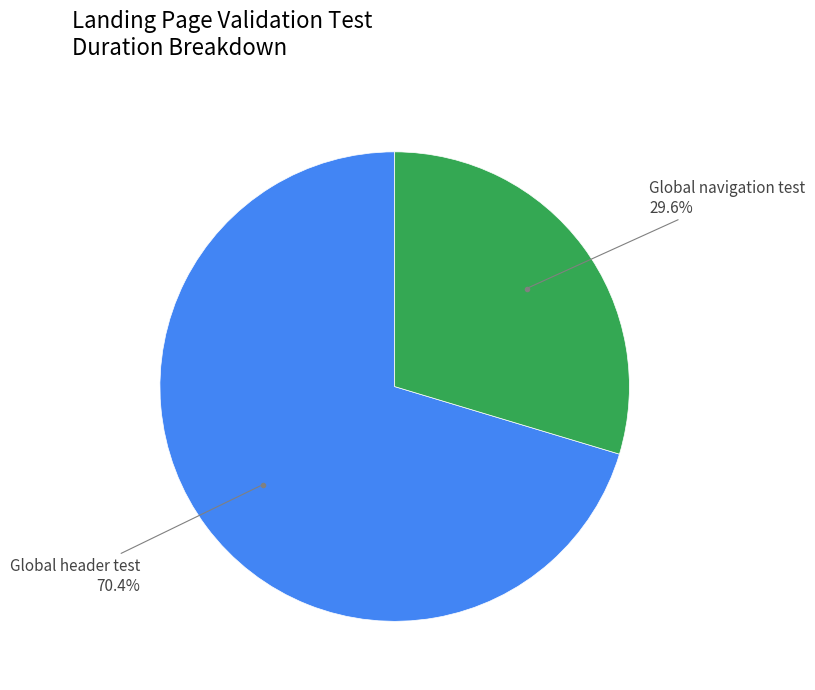

Is there a majority slice in this chart?

Yes